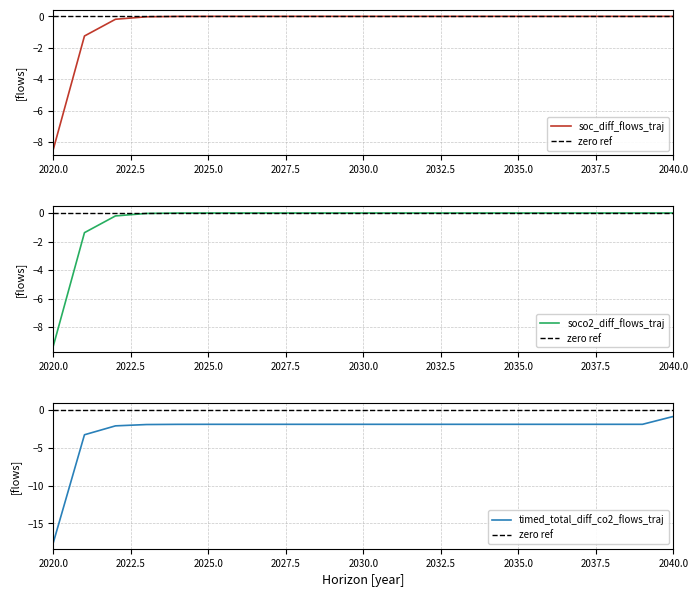

True or false: soco2_diff_flows_traj and zero ref cross at least once.

False